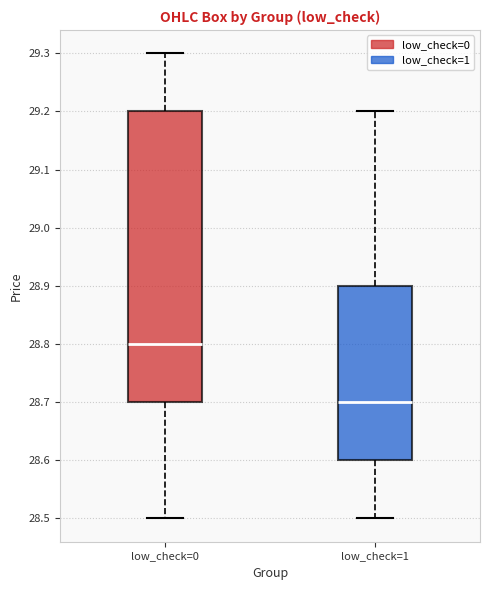

Comparing the boxes themselves (not the whiskers), which one is the tallest?

low_check=0